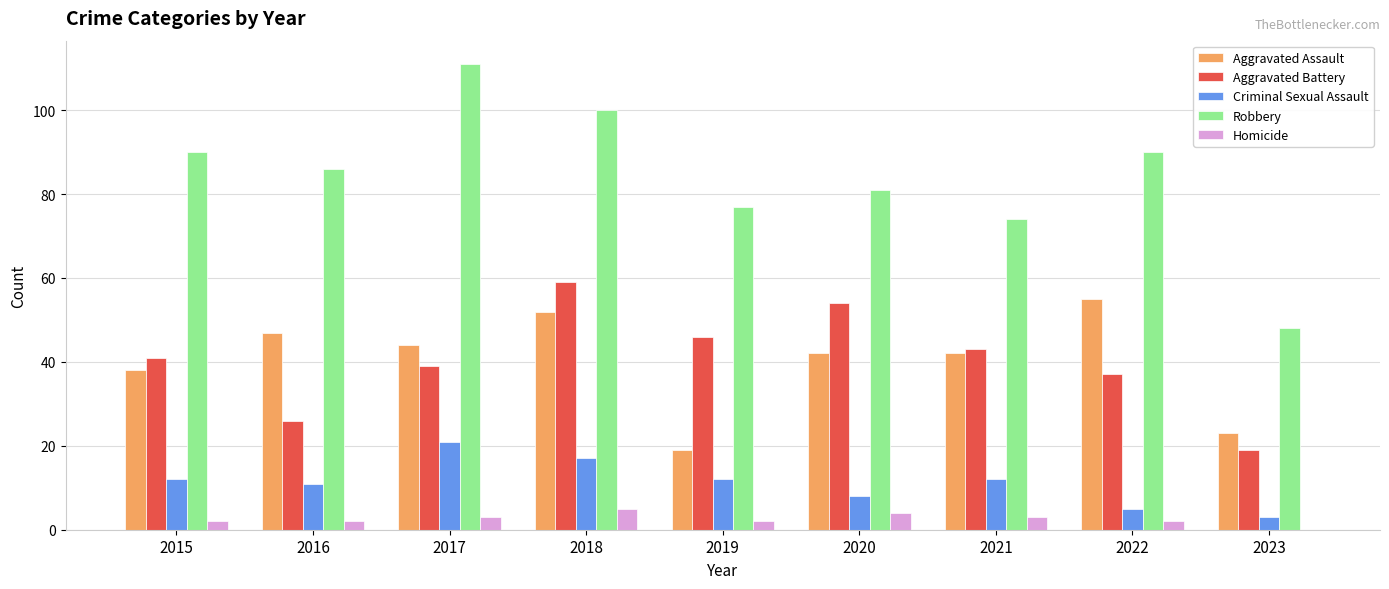

What is the sum of the Robbery values at 2019 and 2016?

163